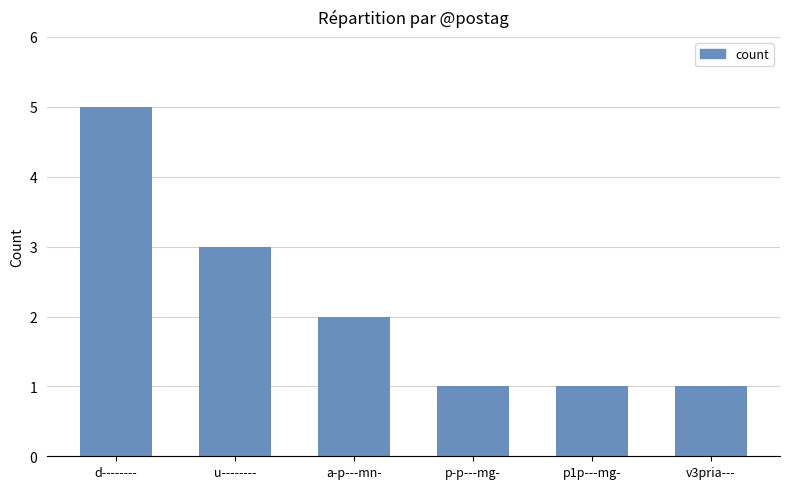

Count the number of categories in the chart.

6